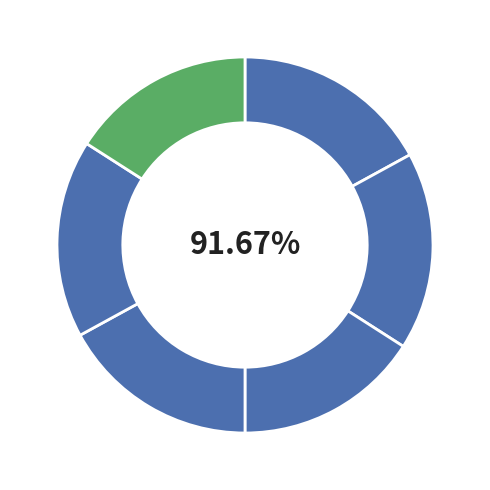

To the nearest percent, what percentage of the pie is 2023-12-12 02:00?

16%